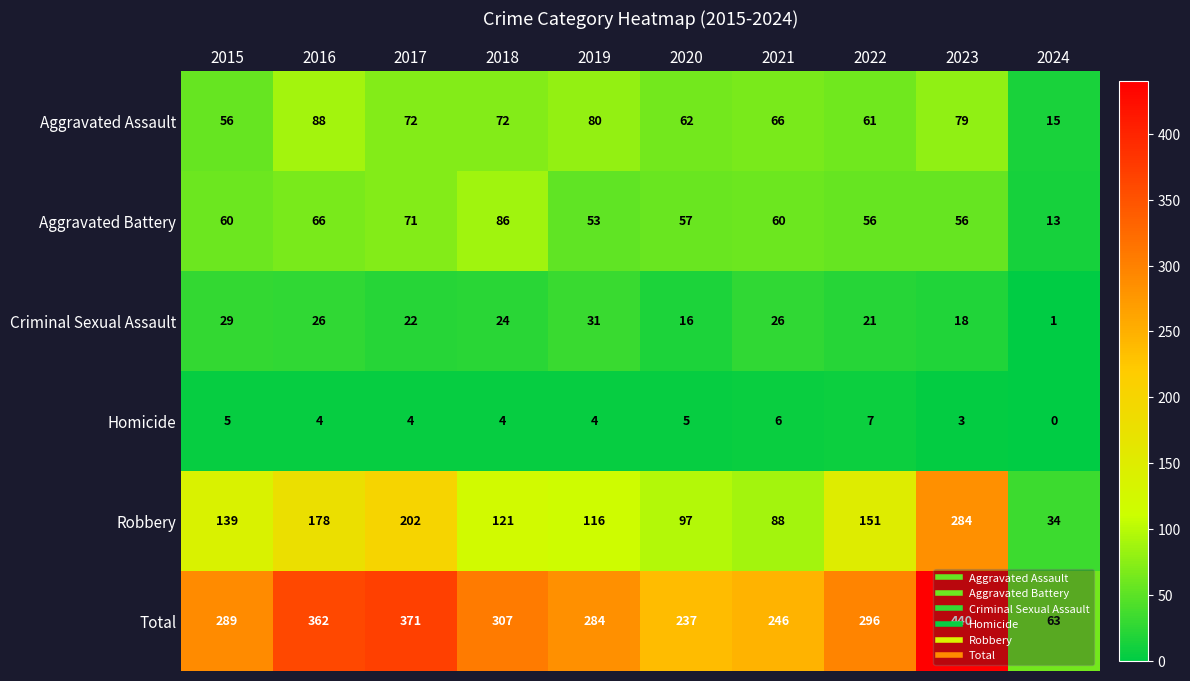

What is the difference between the maximum and second lowest values in the Aggravated Battery series?

33